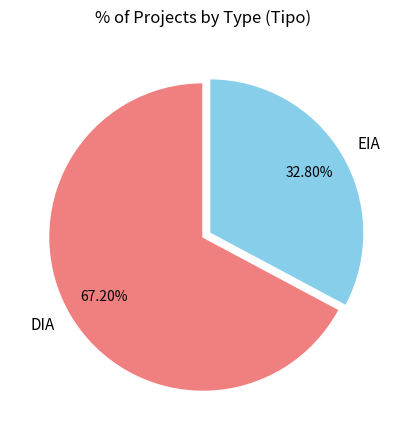

Is it true that DIA is 61% of the pie?

False